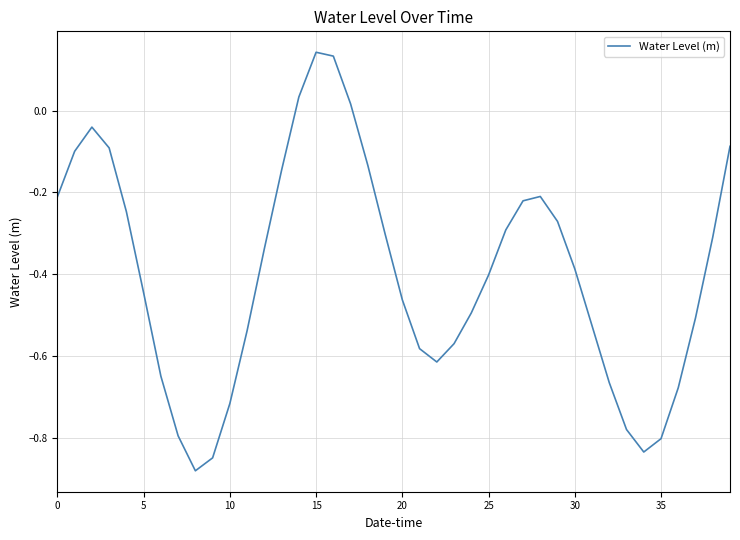

What is the difference between the maximum and minimum values?

1.0